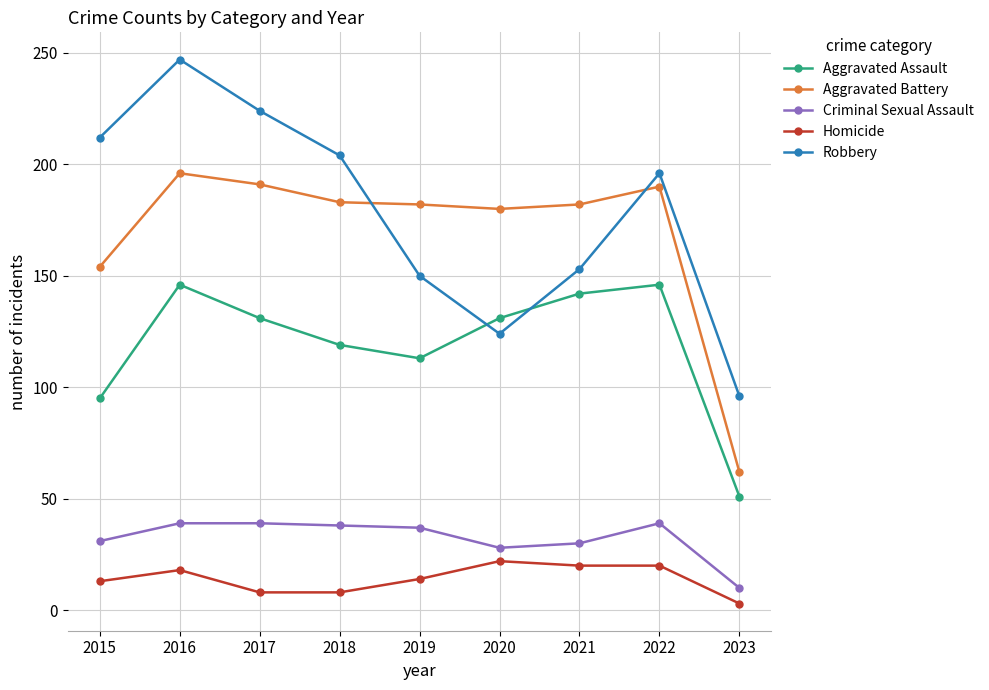

True or false: Aggravated Assault has more than 2 interior local peaks.

False